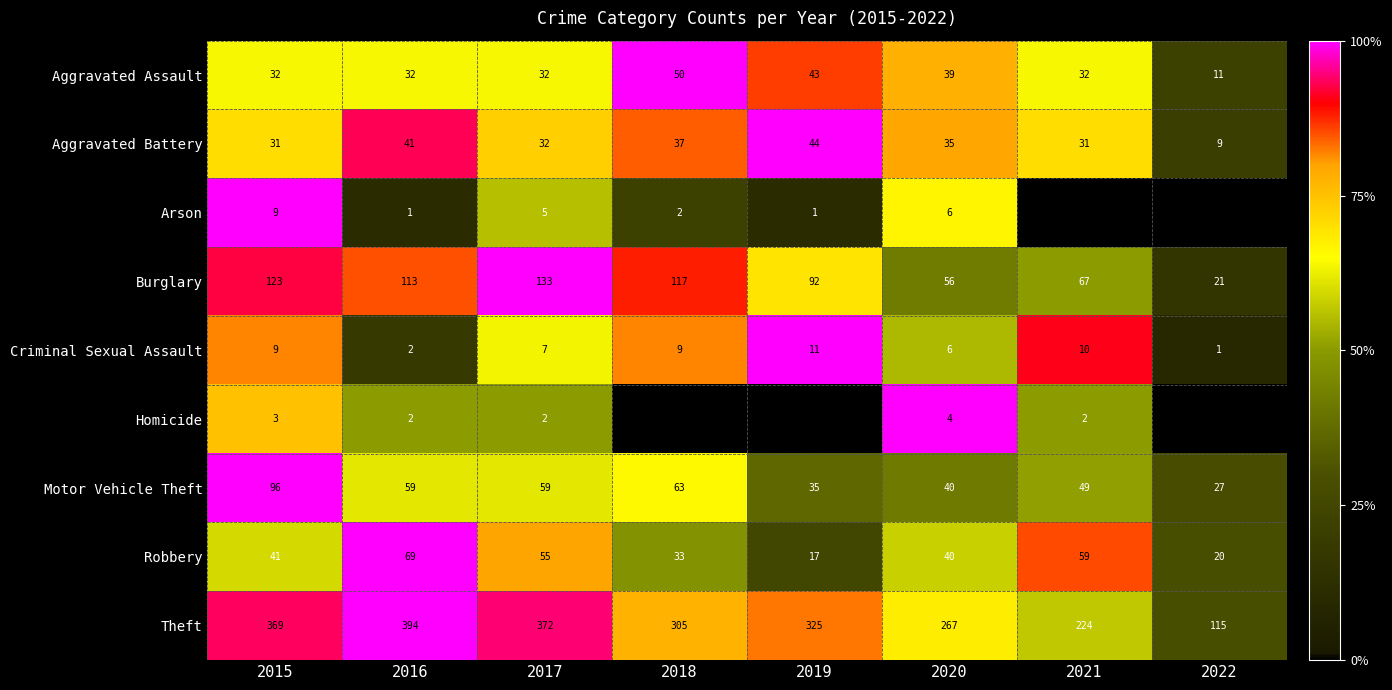

Between 2022 and 2019, which is larger?

2019